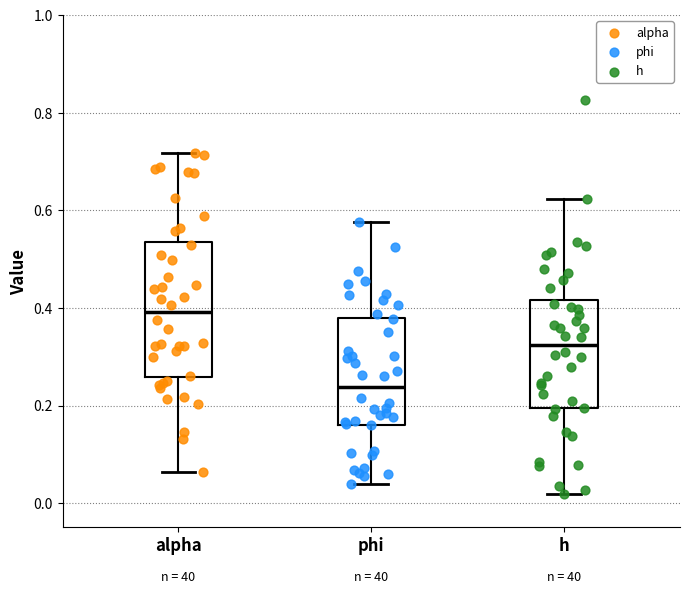

Reading left to right, read every box against the y-axis: the position of its median line, the range the box covers, and the ends of its whiskers. The values are not printed on the chart, so give them approximately, as read against the axis.

alpha: median 0.40, box 0.26 to 0.54, whiskers 0.06 to 0.72
phi: median 0.24, box 0.16 to 0.38, whiskers 0.04 to 0.58
h: median 0.32, box 0.20 to 0.42, whiskers 0.02 to 0.62